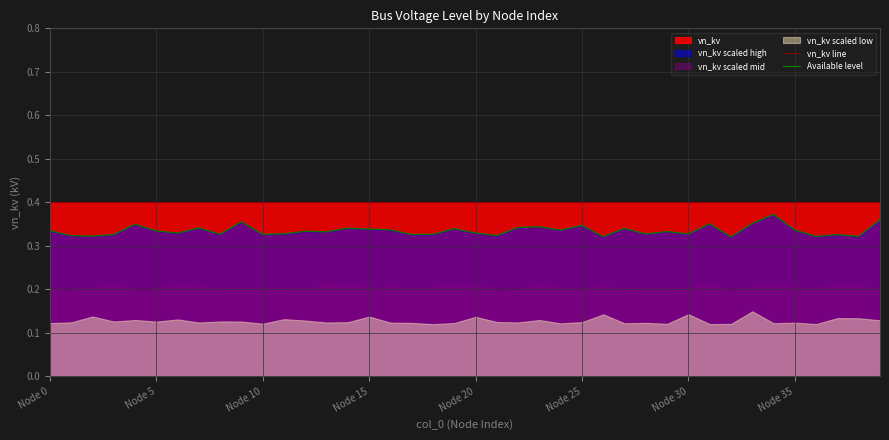

What is the average value of the vn_kv line series?

0.4